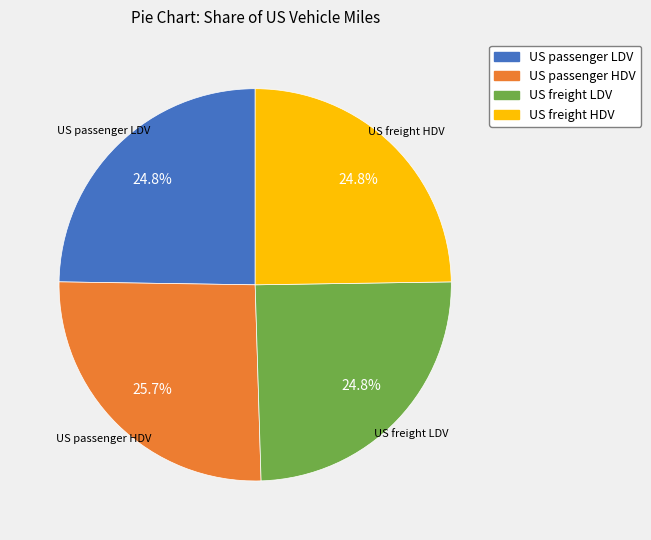

Count the number of slices in the pie.

4